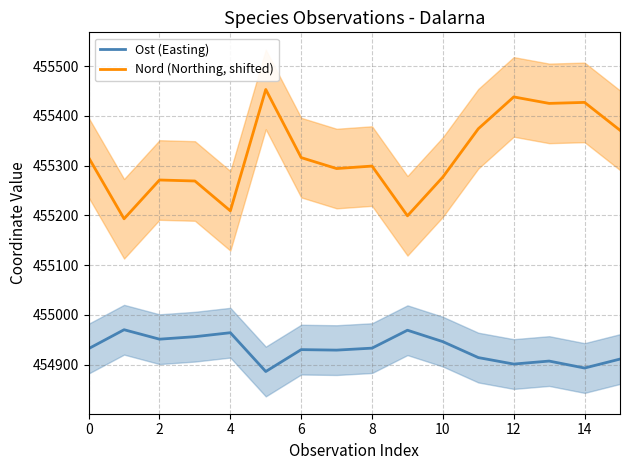

True or false: Nord (Northing, shifted) and Ost (Easting) intersect in this chart.

False